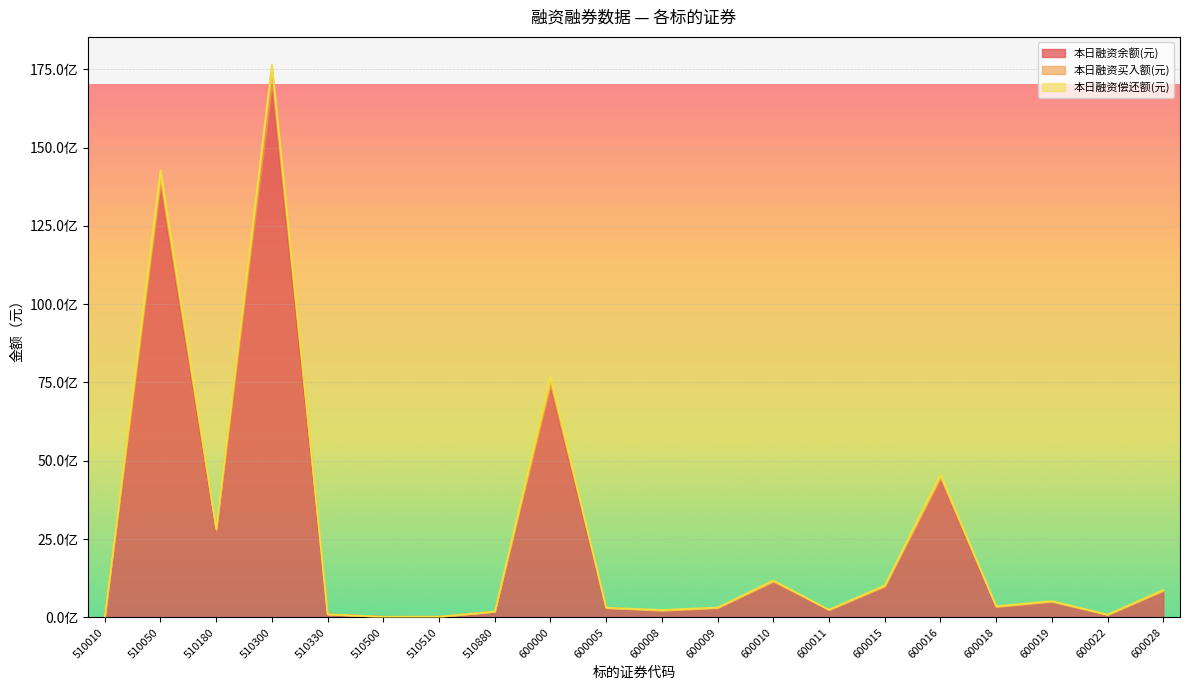

Is the value of 本日融资买入额(元) at 600019 greater than the value of 本日融资余额(元) at 600019?

No